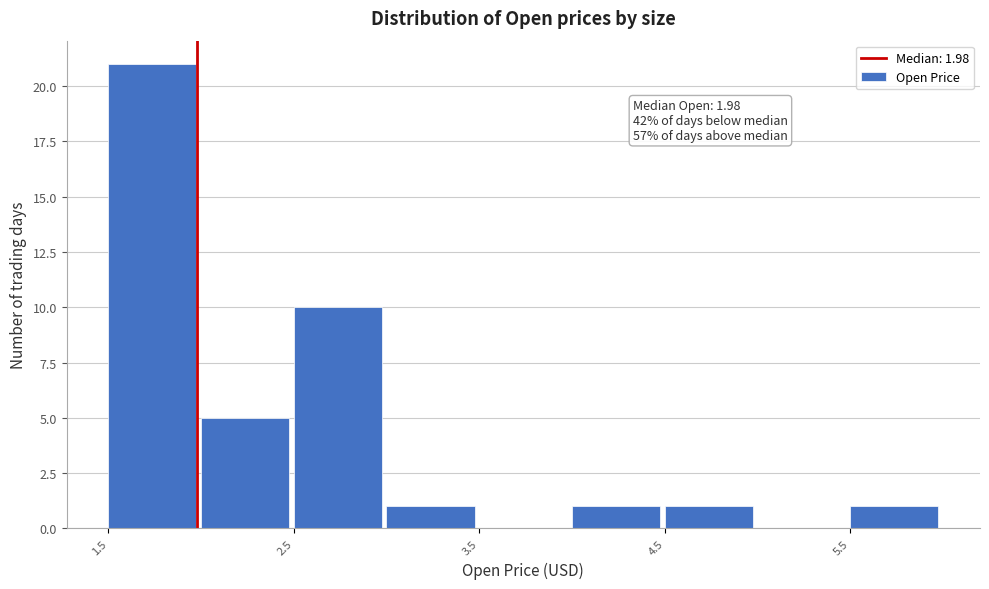

Which range on the x-axis has the tallest bar?

1.5 to 2.0